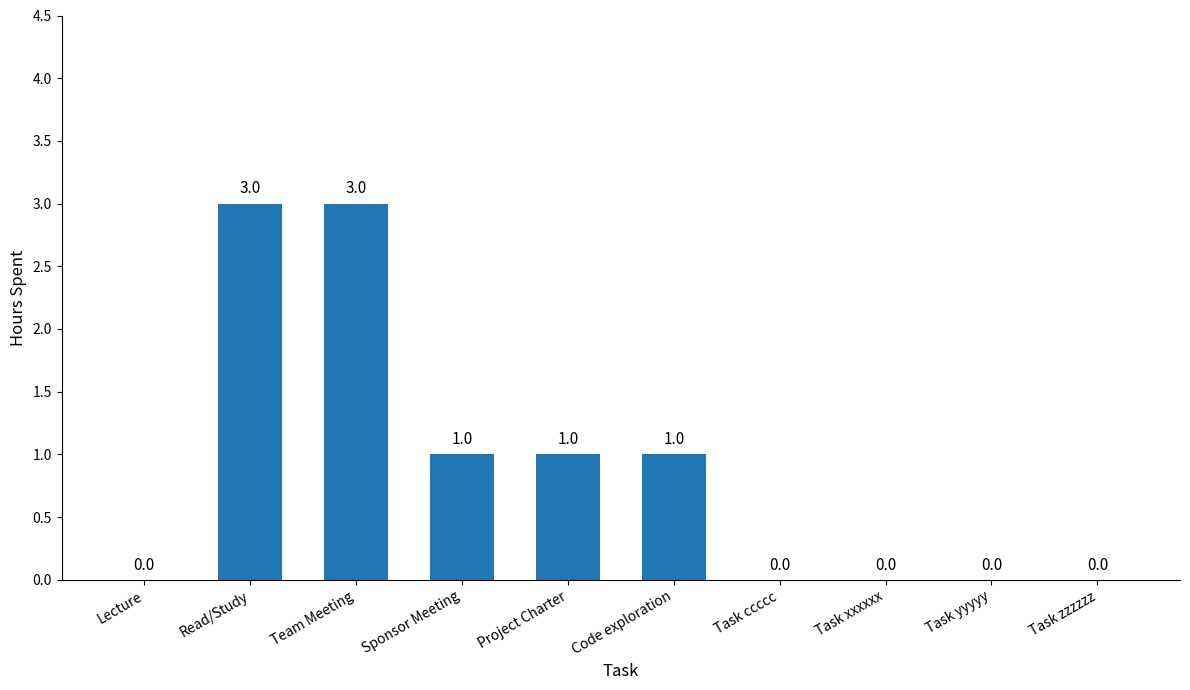

What is the maximum value shown in the chart?

3